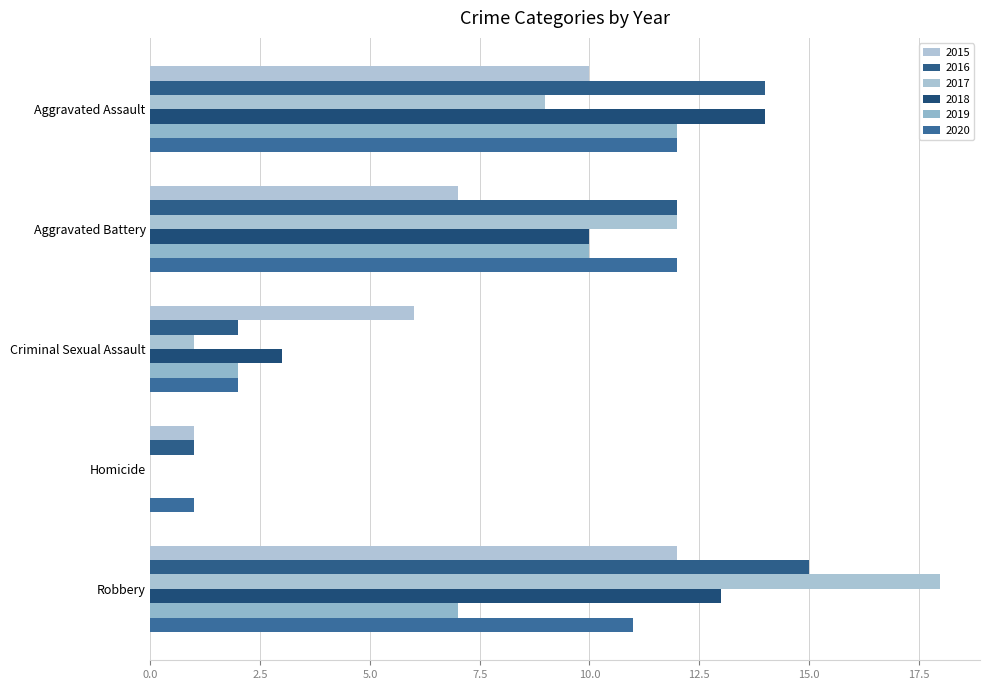

Reading left to right, extract all data points from this chart.

2015: Aggravated Assault=10	Aggravated Battery=7	Criminal Sexual Assault=6	Homicide=1	Robbery=12
2016: Aggravated Assault=14	Aggravated Battery=12	Criminal Sexual Assault=2	Homicide=1	Robbery=15
2017: Aggravated Assault=9	Aggravated Battery=12	Criminal Sexual Assault=1	Homicide=0	Robbery=18
2018: Aggravated Assault=14	Aggravated Battery=10	Criminal Sexual Assault=3	Homicide=0	Robbery=13
2019: Aggravated Assault=12	Aggravated Battery=10	Criminal Sexual Assault=2	Homicide=0	Robbery=7
2020: Aggravated Assault=12	Aggravated Battery=12	Criminal Sexual Assault=2	Homicide=1	Robbery=11